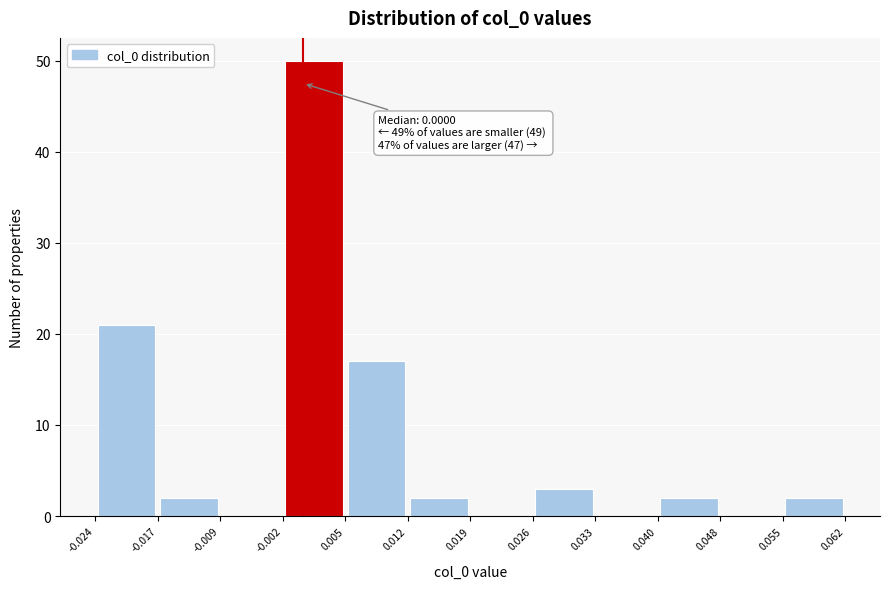

Which range on the x-axis has the tallest bar?

-0.002 to 0.005